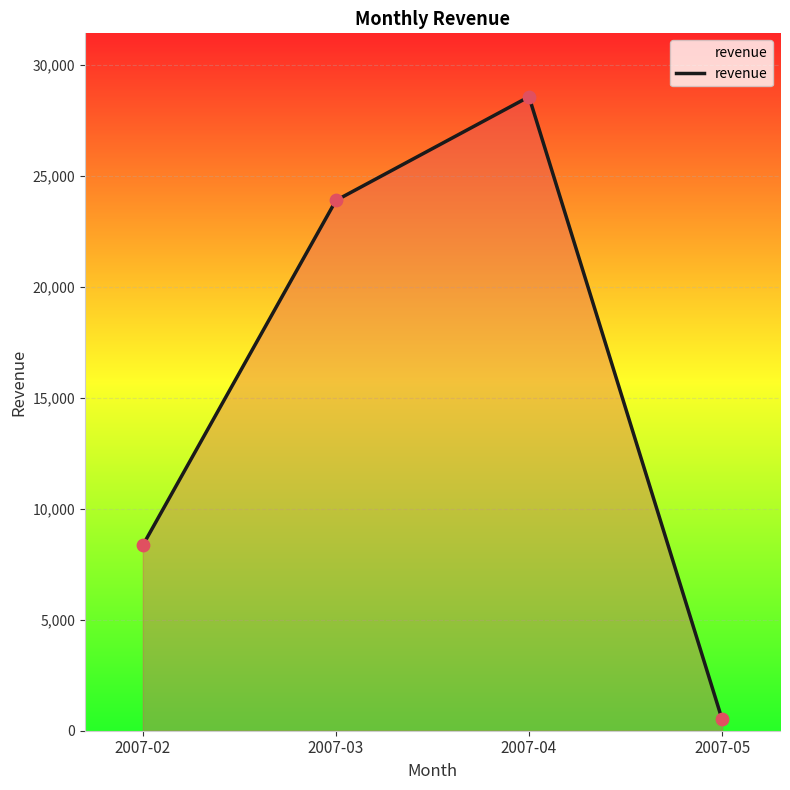

Approximately how many times larger is the value at 2007-04 compared to 2007-02?

3.4